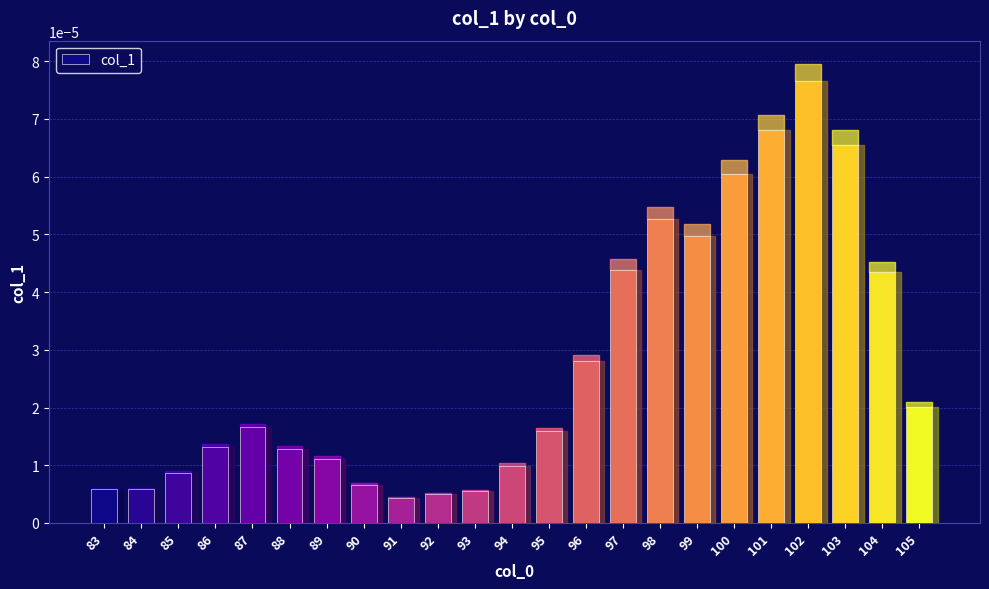

Which label corresponds to the largest value in the chart?

102